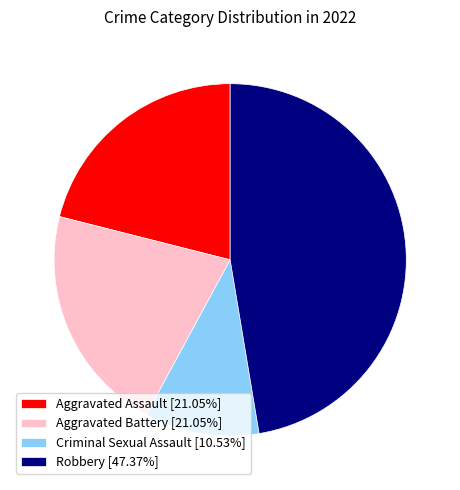

Count the number of slices in the pie.

4